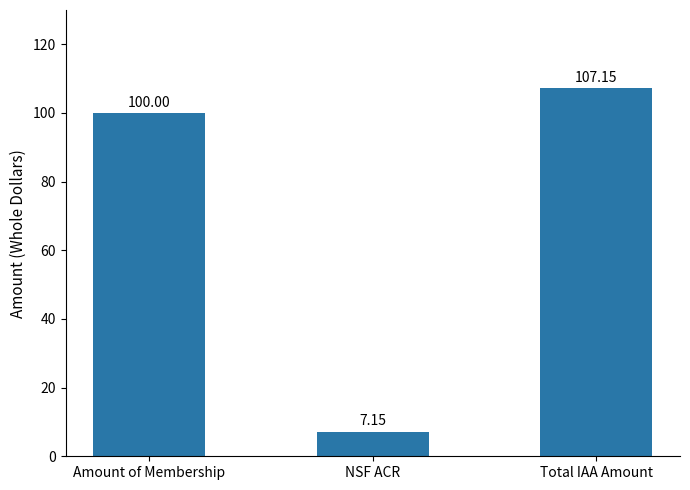

How many data points does each series have?

3